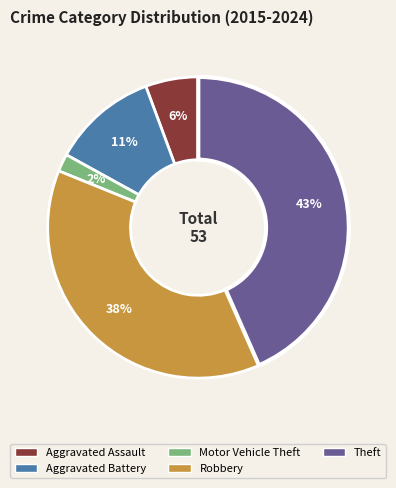

True or false: Theft accounts for 43% of the total.

True